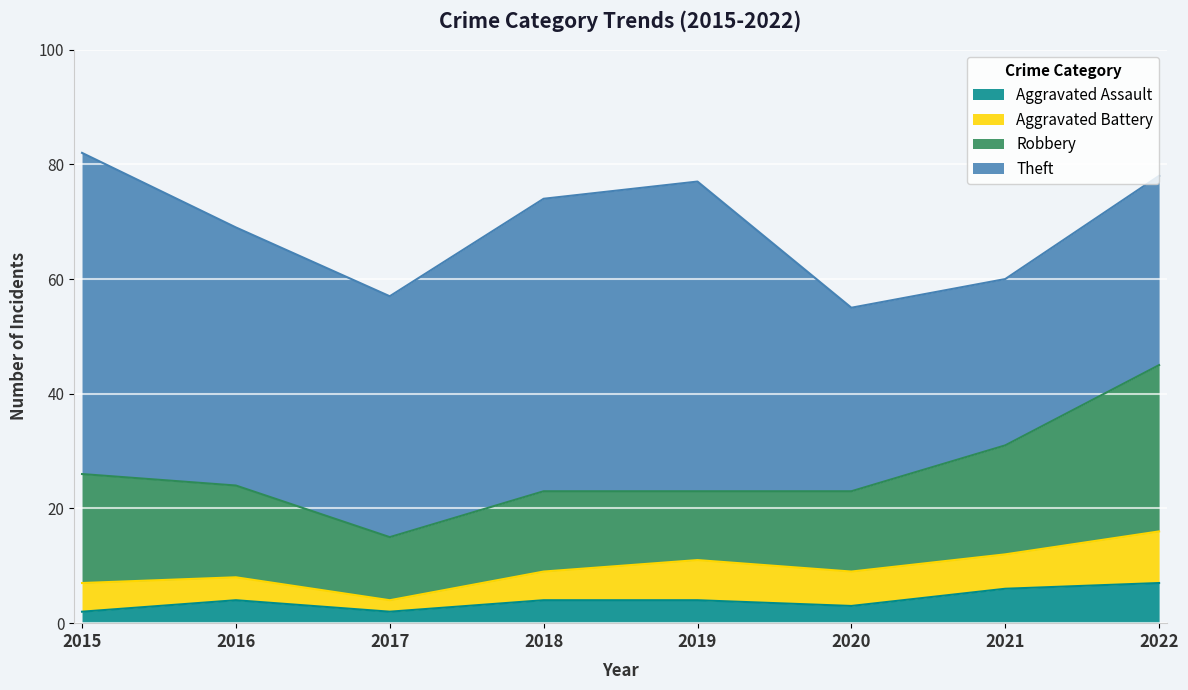

Is it true that Aggravated Assault equals 4 at 2018?

True